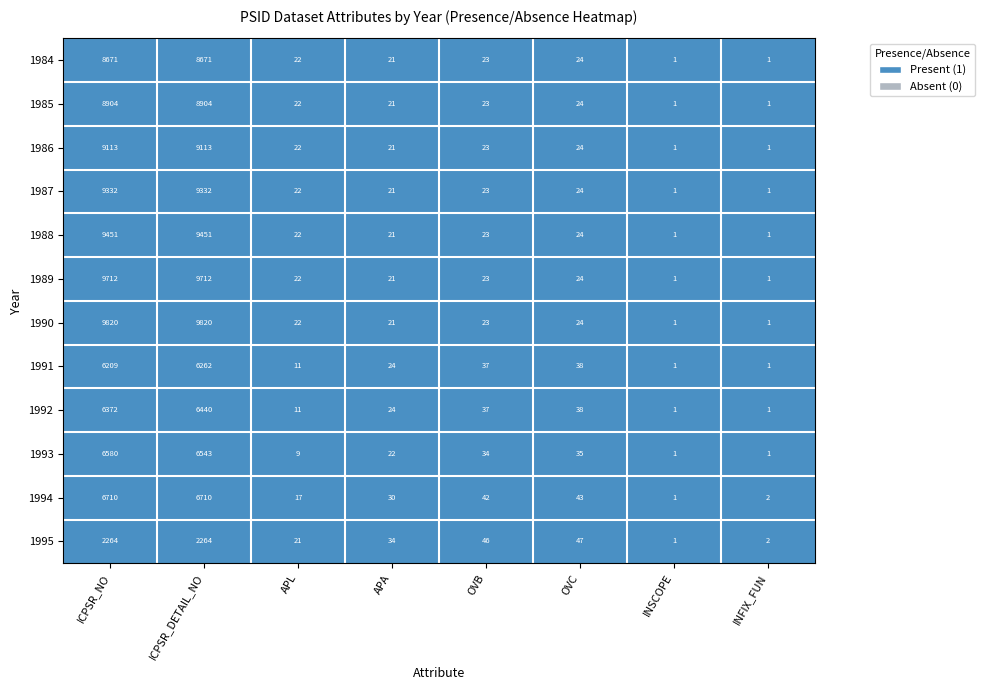

Reading left to right, what are all the values shown in this chart?

1984: ICPSR_NO=8671	ICPSR_DETAIL_NO=8671	APL=22	APA=21	OVB=23	OVC=24	INSCOPE=1	INFIX_FUN=1
1985: ICPSR_NO=8904	ICPSR_DETAIL_NO=8904	APL=22	APA=21	OVB=23	OVC=24	INSCOPE=1	INFIX_FUN=1
1986: ICPSR_NO=9113	ICPSR_DETAIL_NO=9113	APL=22	APA=21	OVB=23	OVC=24	INSCOPE=1	INFIX_FUN=1
1987: ICPSR_NO=9332	ICPSR_DETAIL_NO=9332	APL=22	APA=21	OVB=23	OVC=24	INSCOPE=1	INFIX_FUN=1
1988: ICPSR_NO=9451	ICPSR_DETAIL_NO=9451	APL=22	APA=21	OVB=23	OVC=24	INSCOPE=1	INFIX_FUN=1
1989: ICPSR_NO=9712	ICPSR_DETAIL_NO=9712	APL=22	APA=21	OVB=23	OVC=24	INSCOPE=1	INFIX_FUN=1
1990: ICPSR_NO=9820	ICPSR_DETAIL_NO=9820	APL=22	APA=21	OVB=23	OVC=24	INSCOPE=1	INFIX_FUN=1
1991: ICPSR_NO=6209	ICPSR_DETAIL_NO=6262	APL=11	APA=24	OVB=37	OVC=38	INSCOPE=1	INFIX_FUN=1
1992: ICPSR_NO=6372	ICPSR_DETAIL_NO=6440	APL=11	APA=24	OVB=37	OVC=38	INSCOPE=1	INFIX_FUN=1
1993: ICPSR_NO=6580	ICPSR_DETAIL_NO=6543	APL=9	APA=22	OVB=34	OVC=35	INSCOPE=1	INFIX_FUN=1
1994: ICPSR_NO=6710	ICPSR_DETAIL_NO=6710	APL=17	APA=30	OVB=42	OVC=43	INSCOPE=1	INFIX_FUN=2
1995: ICPSR_NO=2264	ICPSR_DETAIL_NO=2264	APL=21	APA=34	OVB=46	OVC=47	INSCOPE=1	INFIX_FUN=2